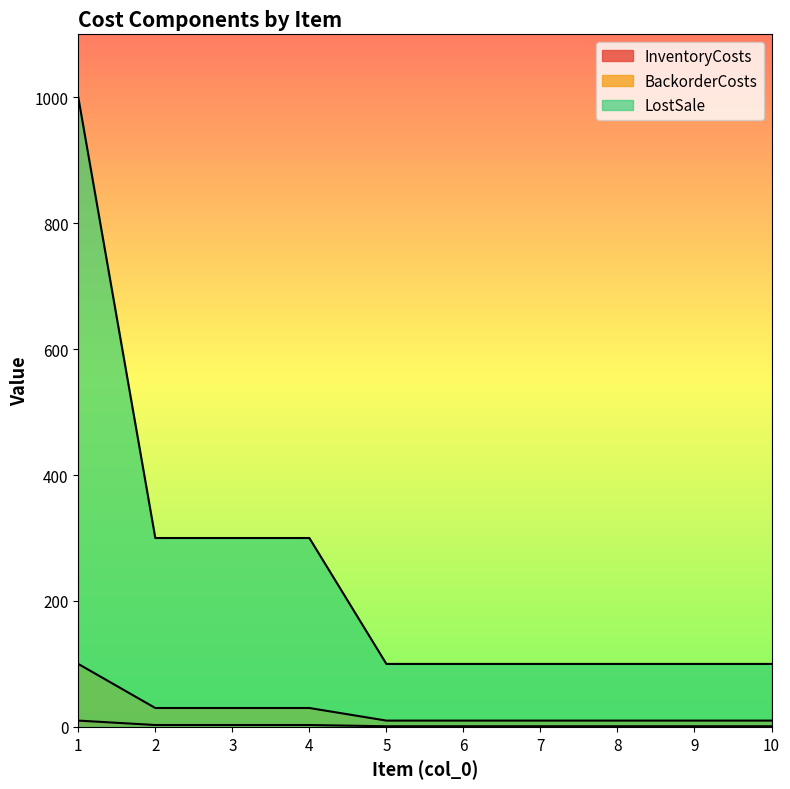

What is the maximum value shown in the chart?

1000